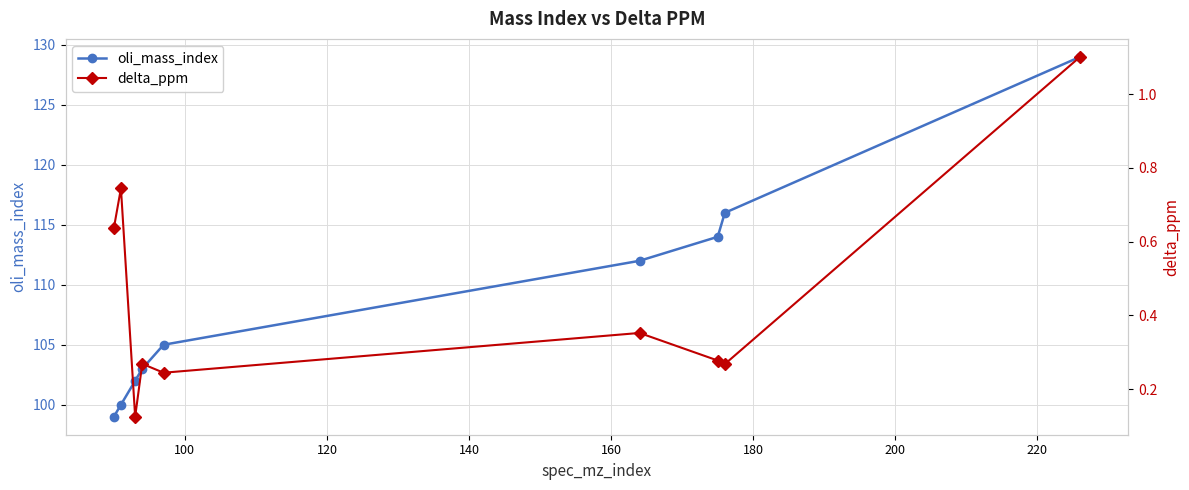

What is the value of the oli_mass_index point at the 4th from the left?

103